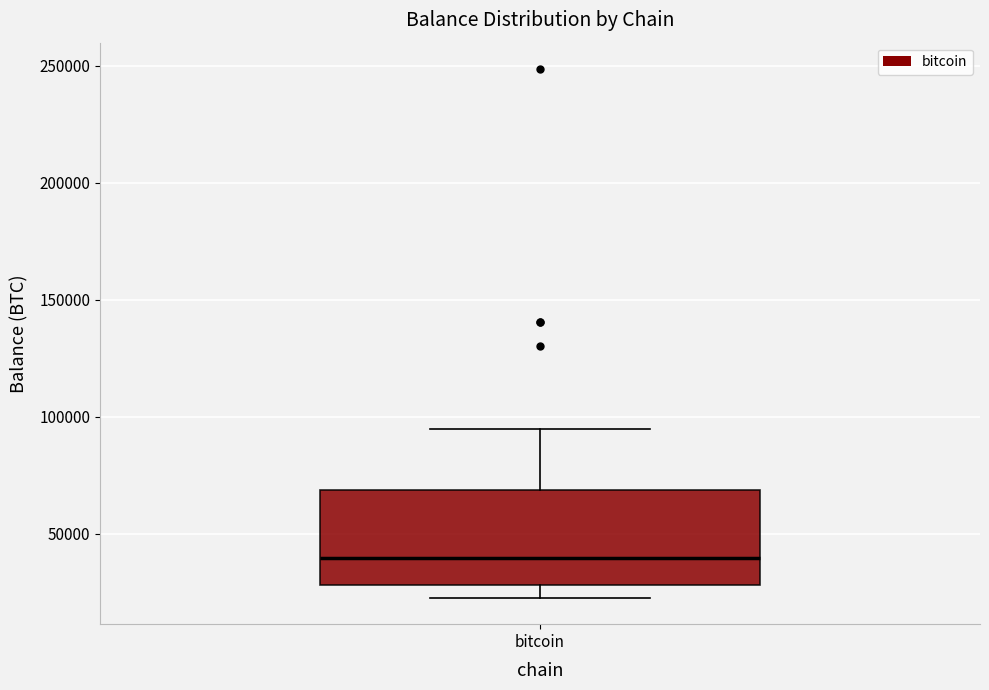

Transcribe this box plot: give where the median line is, the range the box spans, and where the two whiskers end, as read against the y-axis. The values are not printed on the chart, so give them approximately, as read against the axis.

median 40000, box 30000 to 70000, whiskers 25000 to 95000